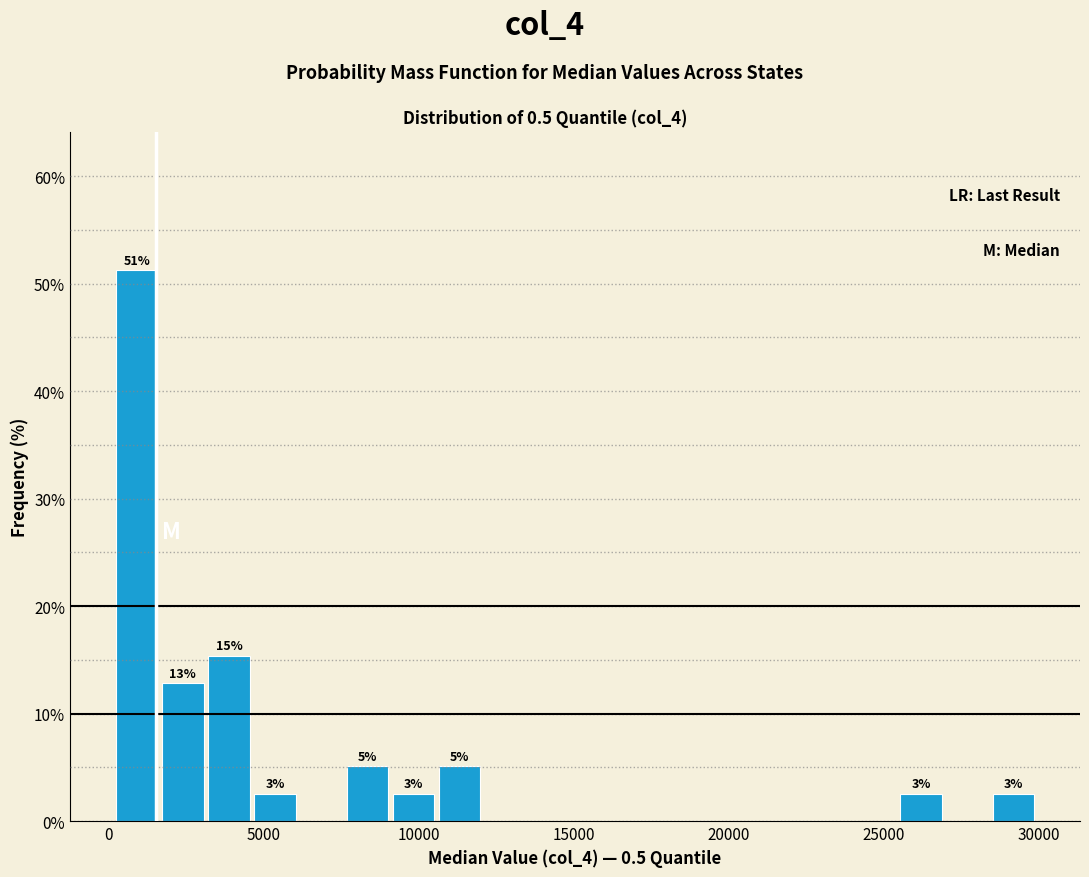

Around what value on the x-axis is the tallest bar? Give the approximate position of its centre, as read against the axis.

1000